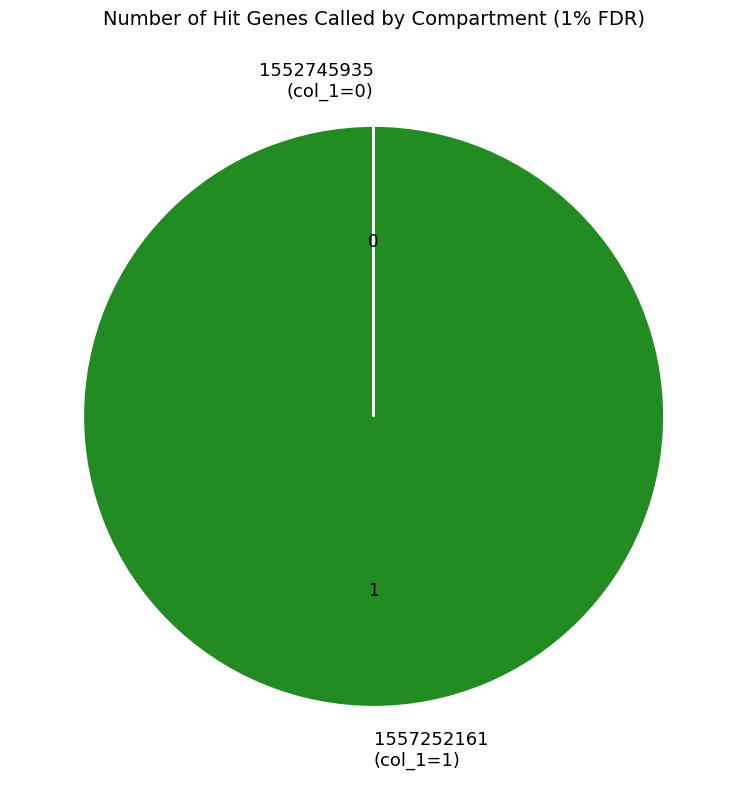

What is the majority slice?

1557252161 (col_1=1)